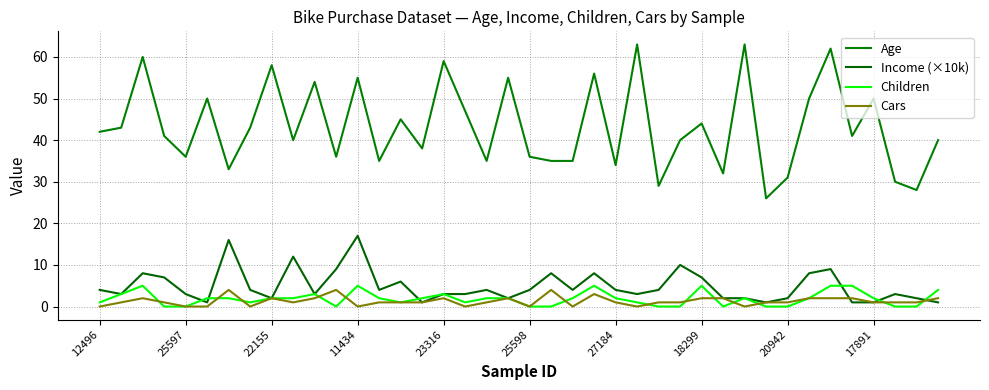

Where is the first local minimum for Age?

25597